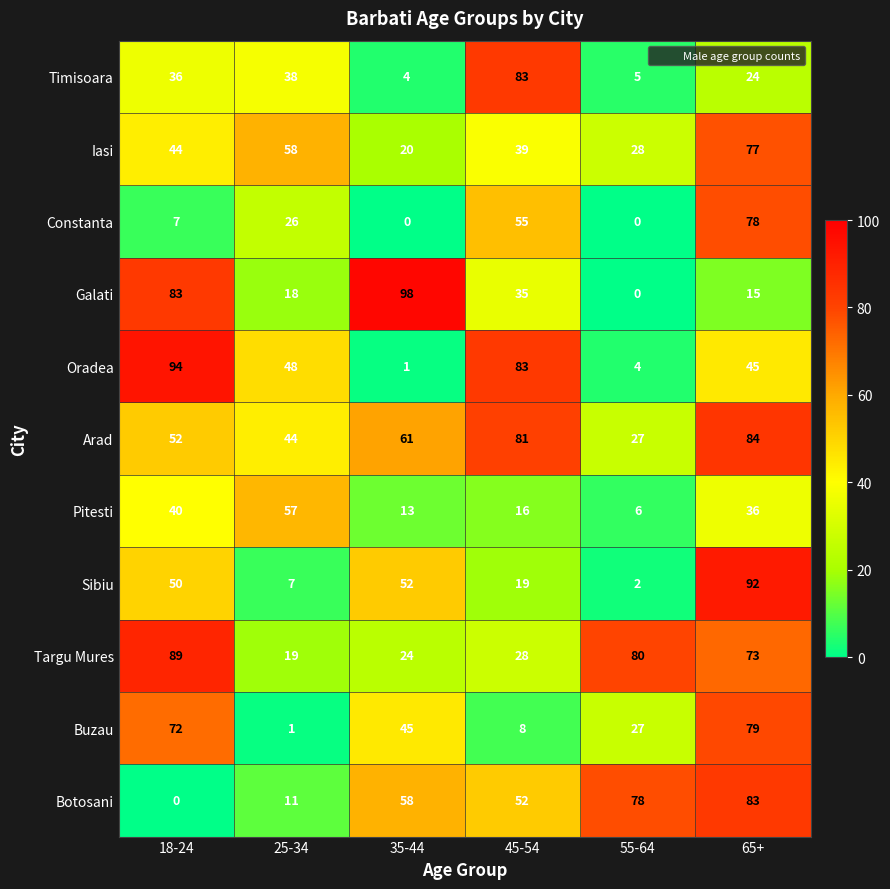

The value of Sibiu at 55-64 is 1. True or false?

False